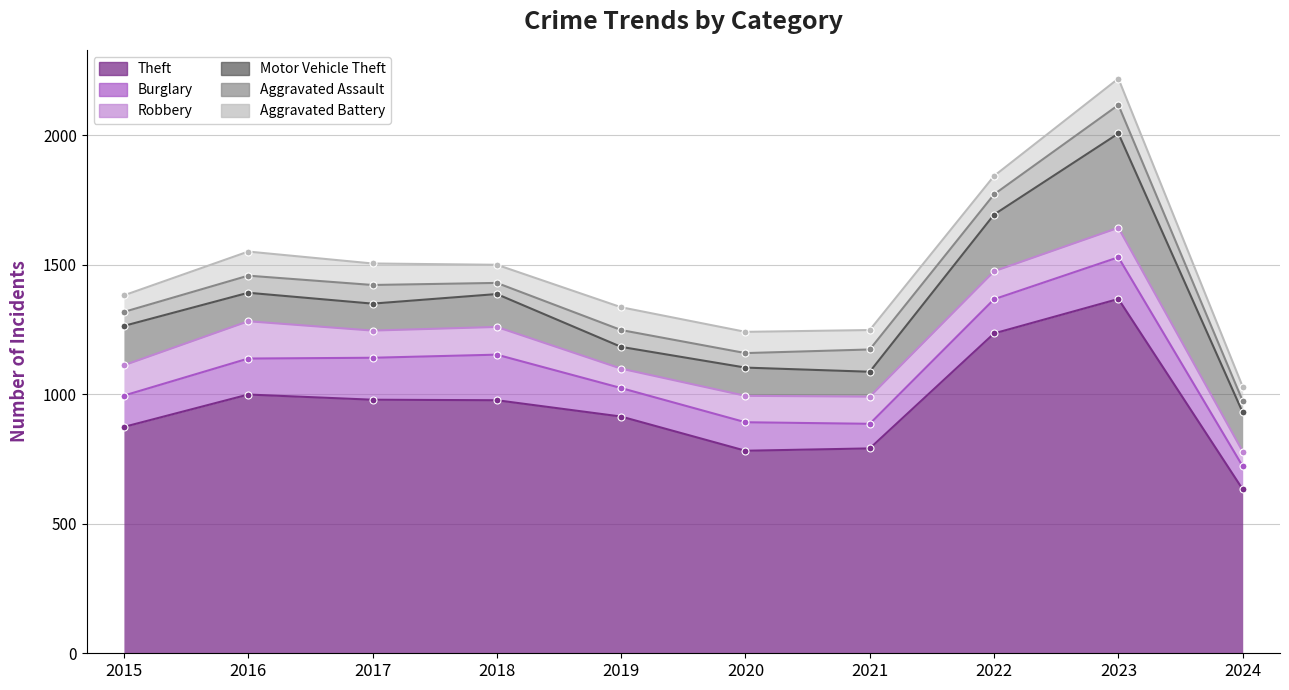

What is the value of the Motor Vehicle Theft point at the 6th from the left?

109